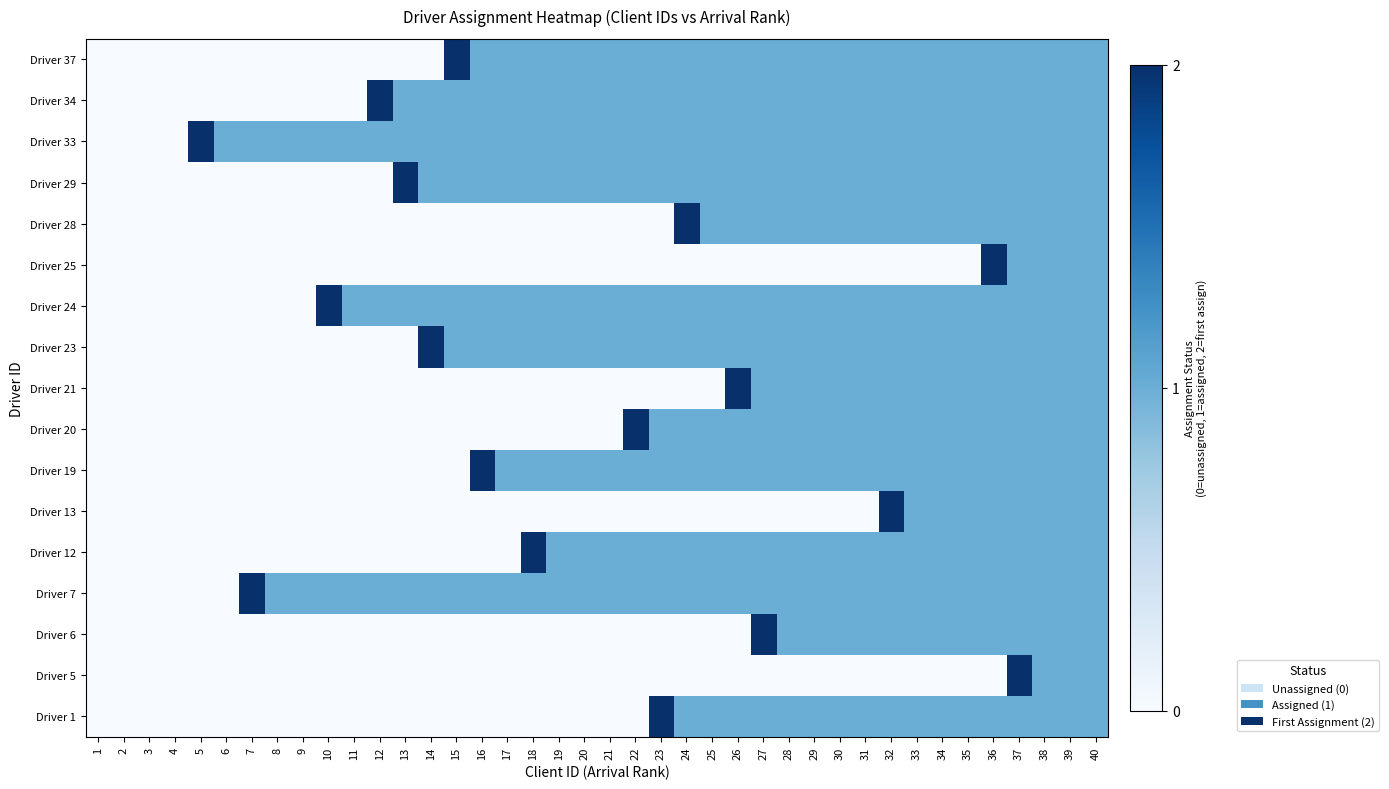

Count the number of categories in the chart.

40